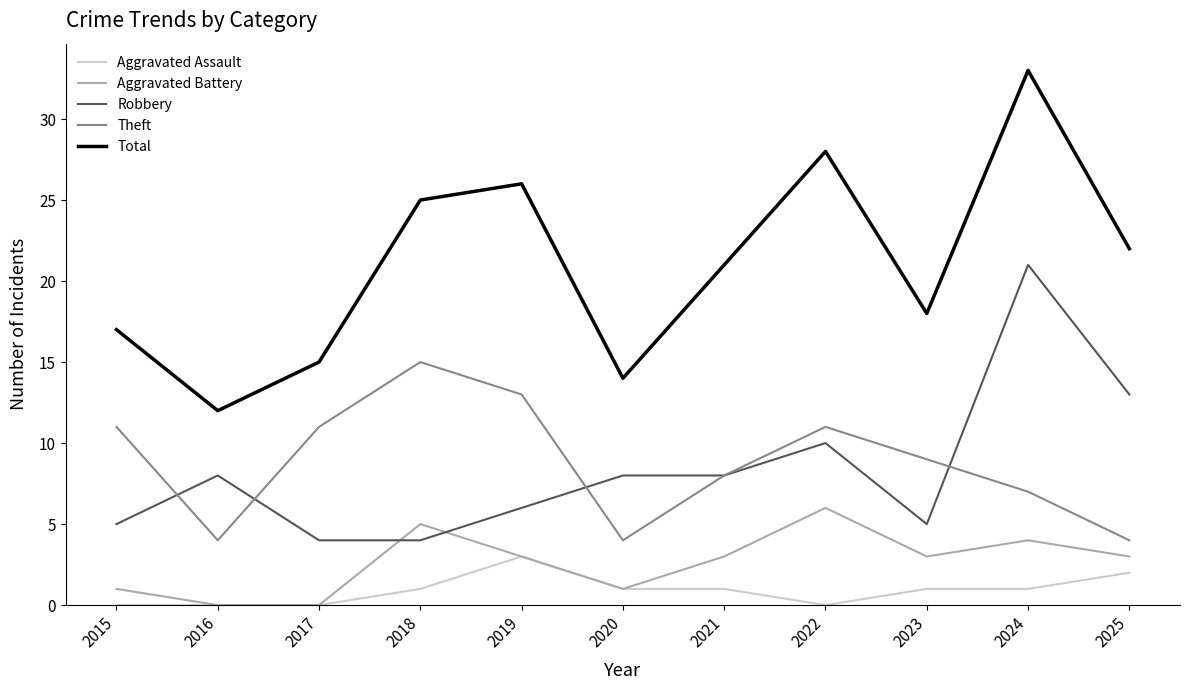

What value does the Theft series have at 2017, to the nearest 5?

10